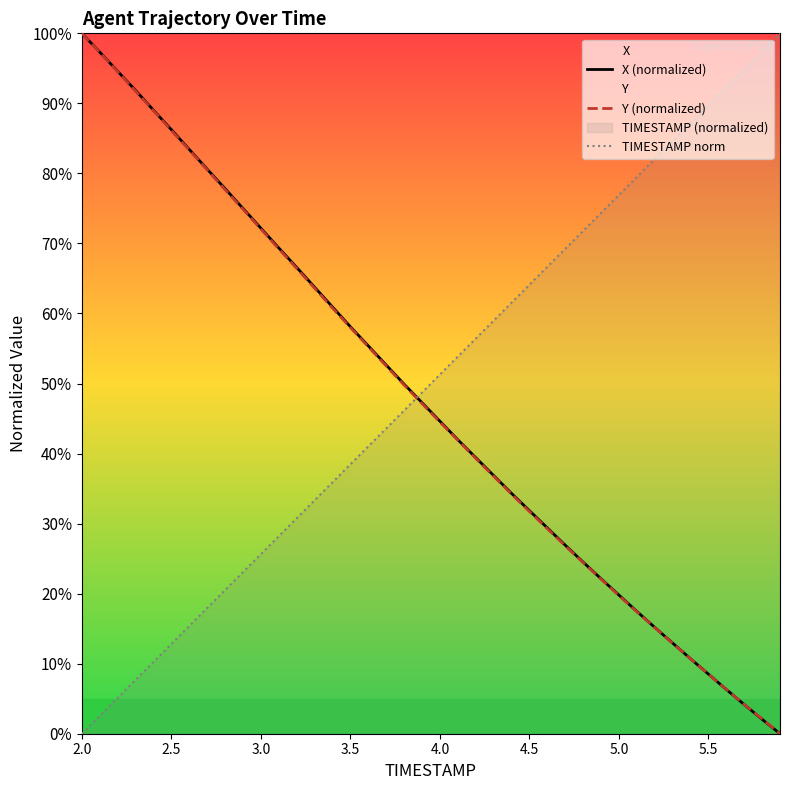

What is the value of the Y (normalized) point at the 31st from the left?

19.7